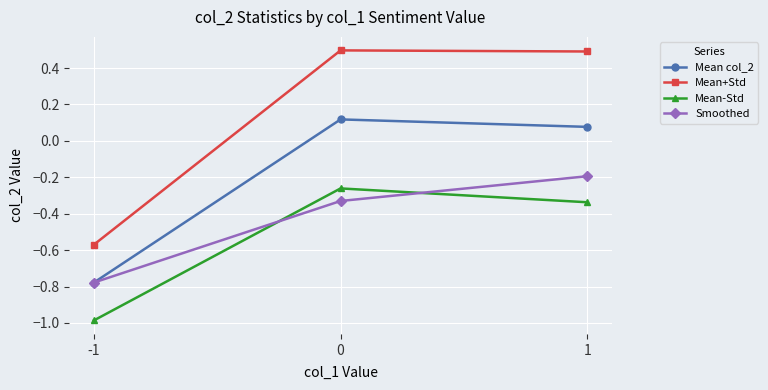

Rank the series by their maximum value, from lowest to highest.

Mean-Std, Smoothed, Mean col_2, Mean+Std